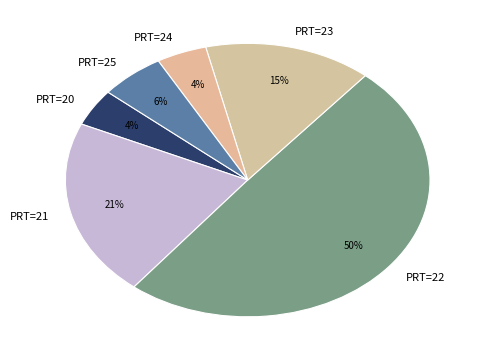

Between PRT=23 and PRT=22, which is larger?

PRT=22